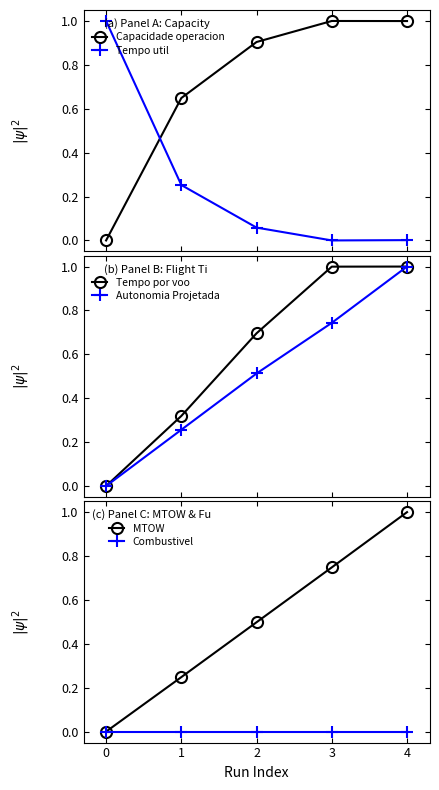

Where do Tempo util and Tempo por voo first cross each other?

0 and 1